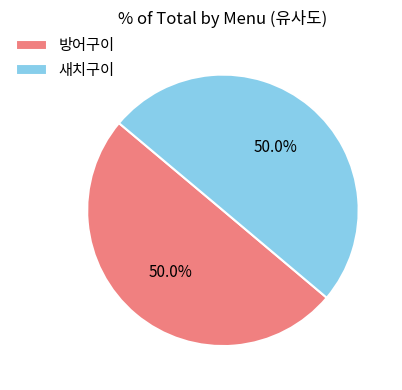

Combined, what portion of the pie is 방어구이 and 새치구이?

100.0%